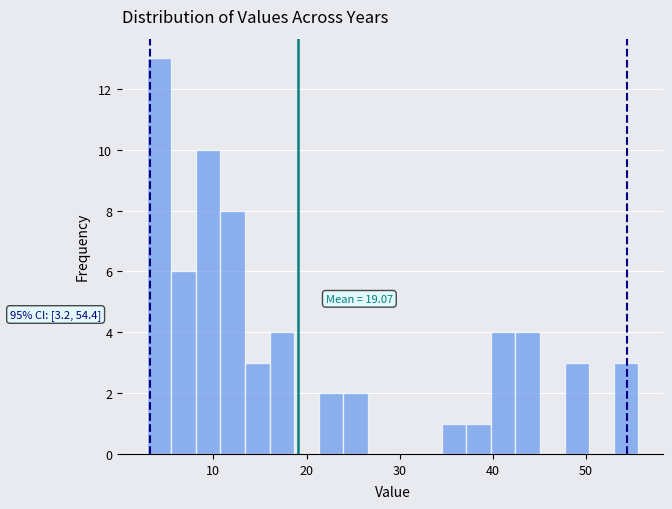

Read against the x-axis, roughly where is the centre of the tallest bar?

4